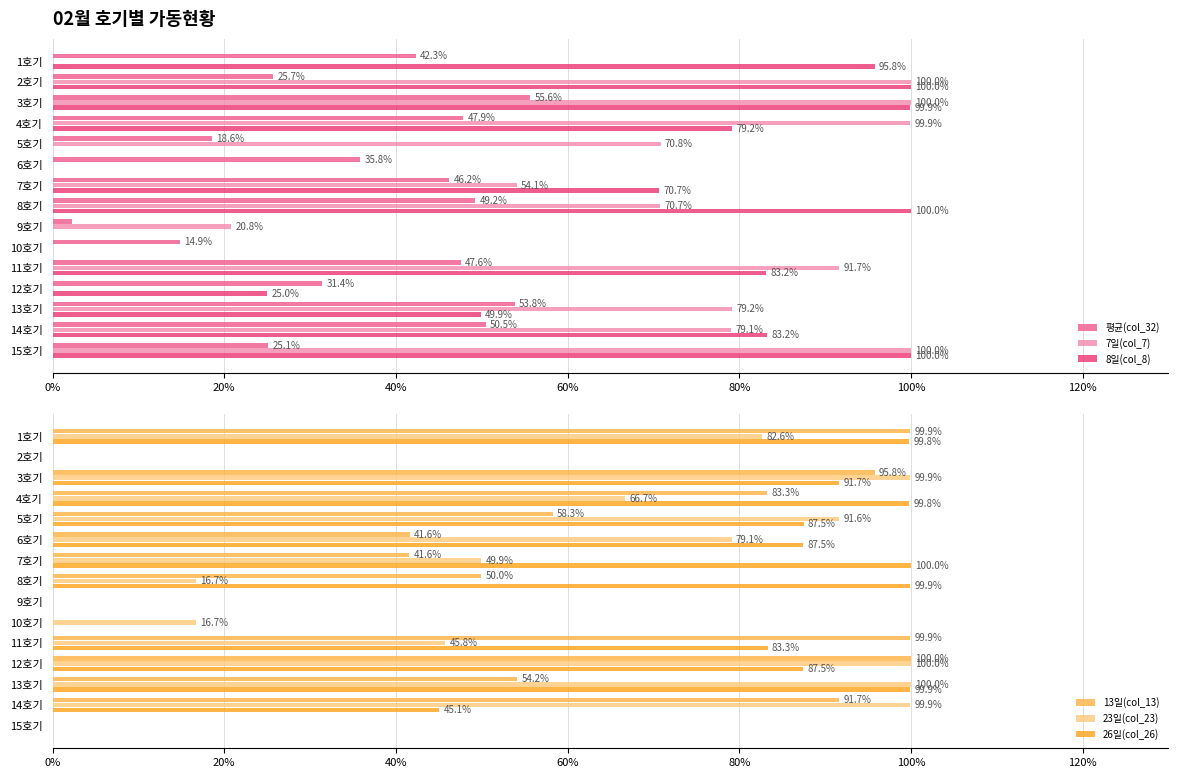

How many data points in 23일(col_23) are less than 66?

7